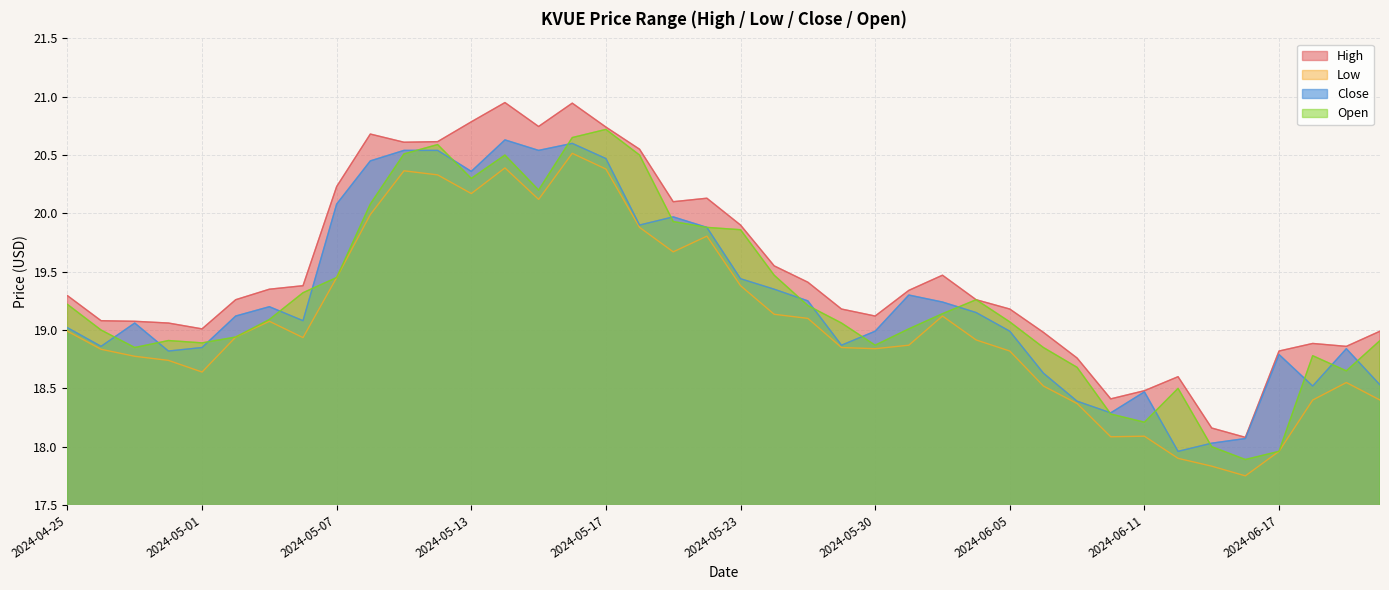

Between 2024-06-07 and 2024-06-11, which series saw the biggest shift?

Open